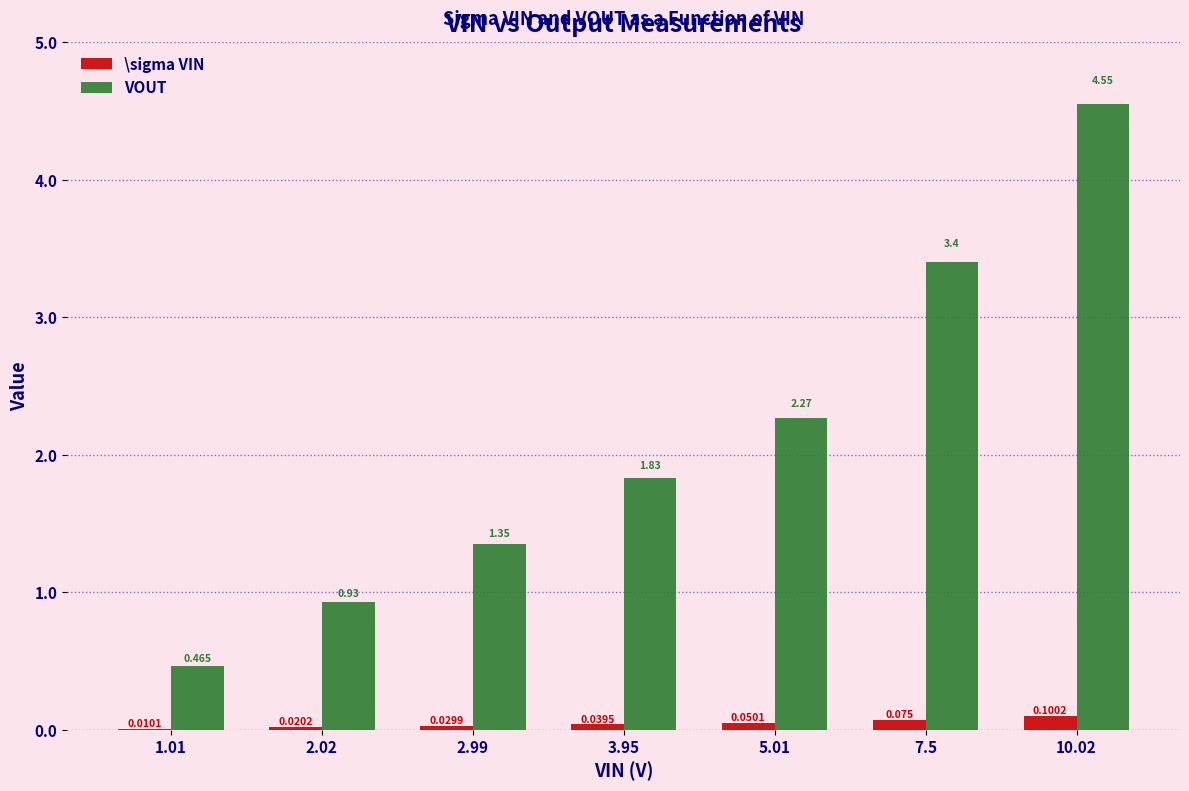

Between 2.99 and 10.02, which series saw the biggest shift?

VOUT